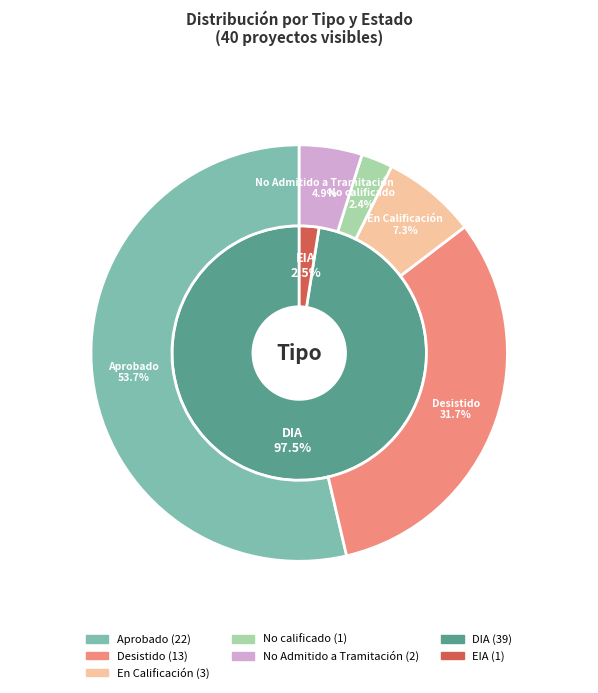

Is the sum of DIA and EIA greater than half?

Yes